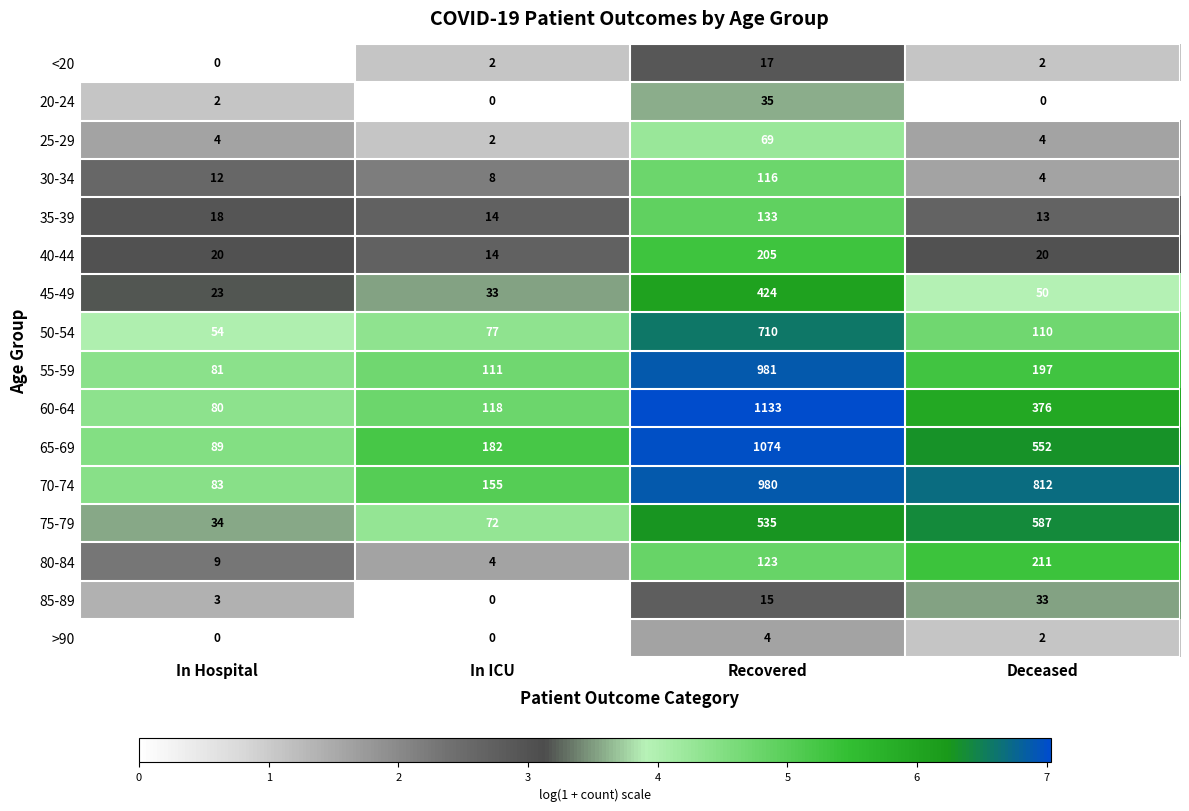

Which category has the lowest value in the 55-59 series?

In Hospital